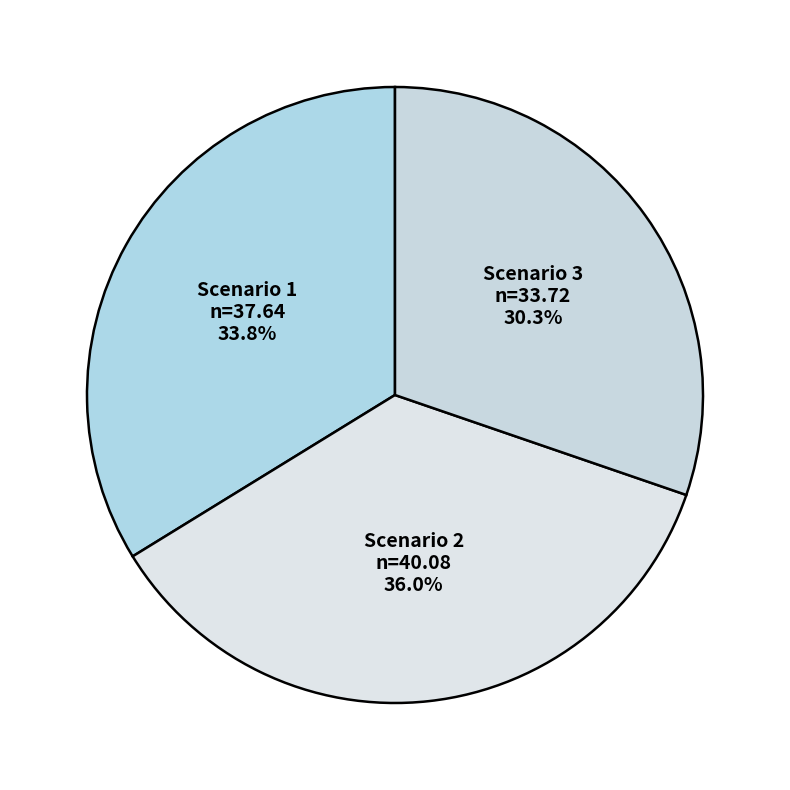

What is the largest slice in the pie chart?

Scenario 2